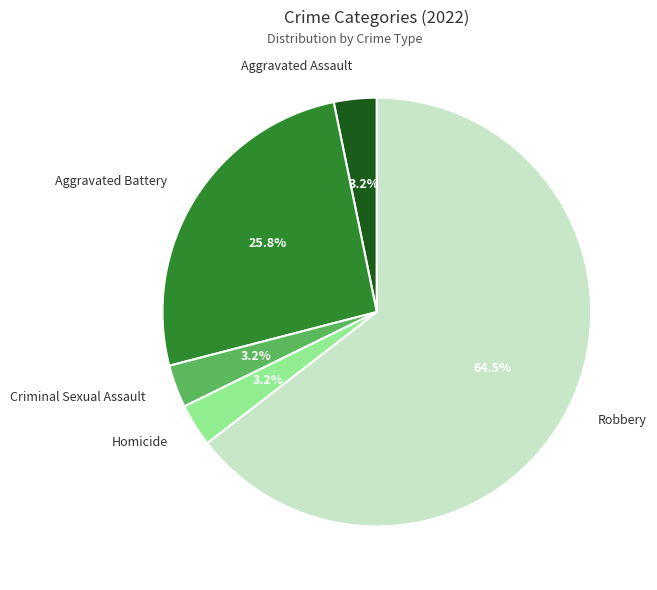

Combined, what portion of the pie is Homicide and Aggravated Battery?

29.0%